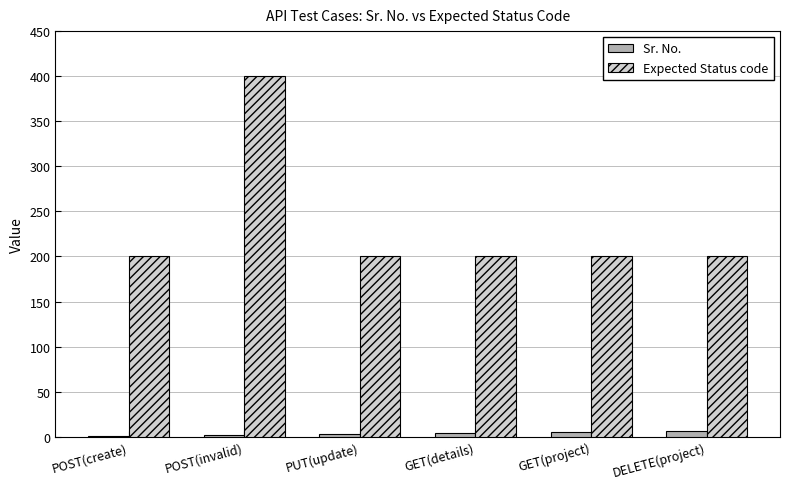

What are all the series names shown in the legend?

Sr. No., Expected Status code